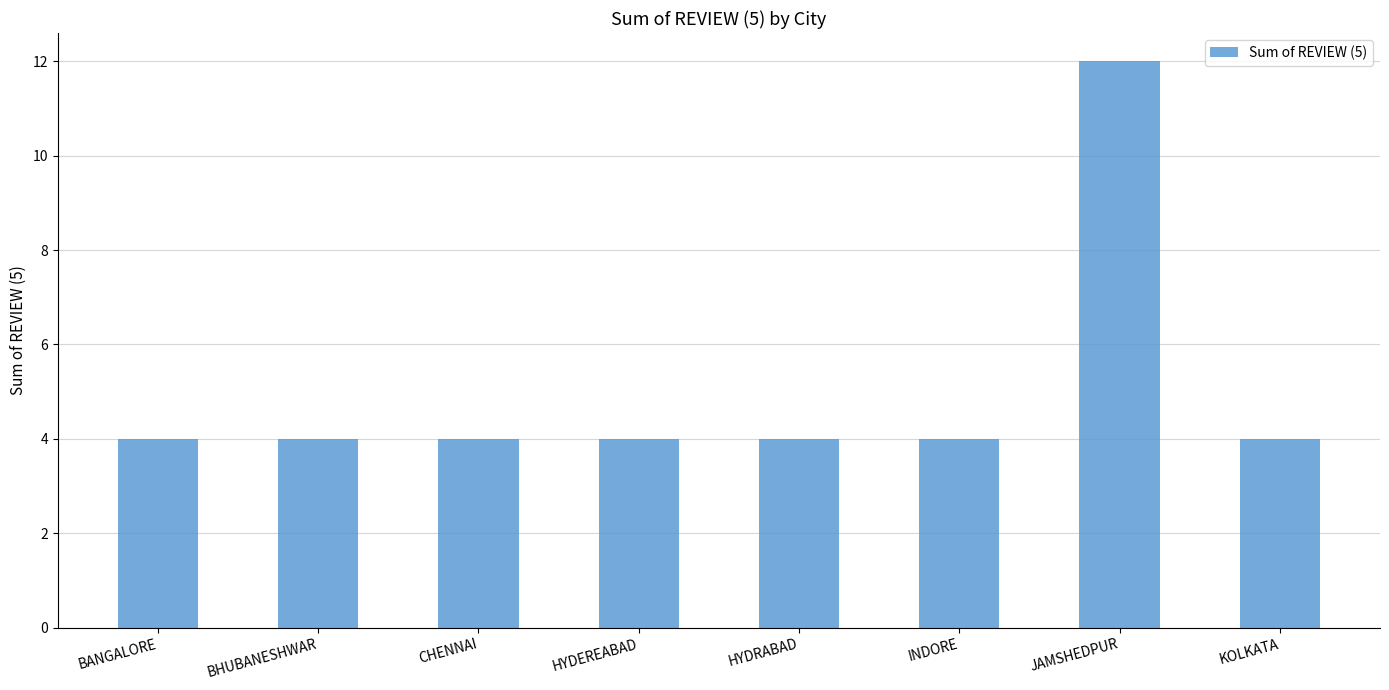

Reading right to left, transcribe all the data shown in this chart.

KOLKATA=4	JAMSHEDPUR=12	INDORE=4	HYDRABAD=4	HYDEREABAD=4	CHENNAI=4	BHUBANESHWAR=4	BANGALORE=4